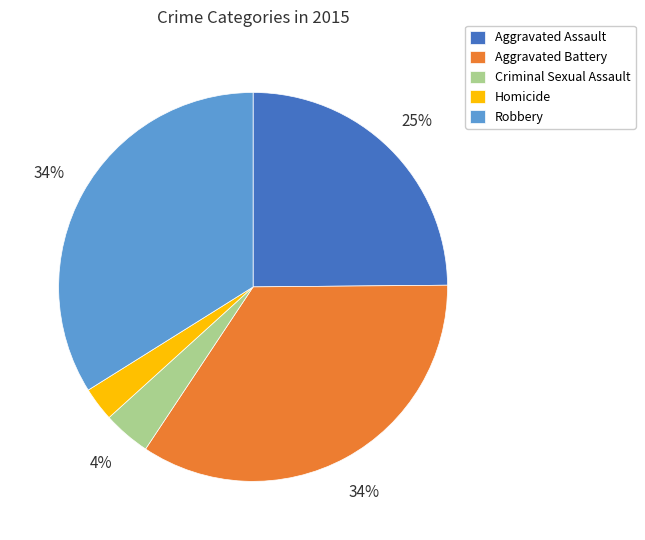

True or false: Aggravated Battery accounts for 43% of the total.

False